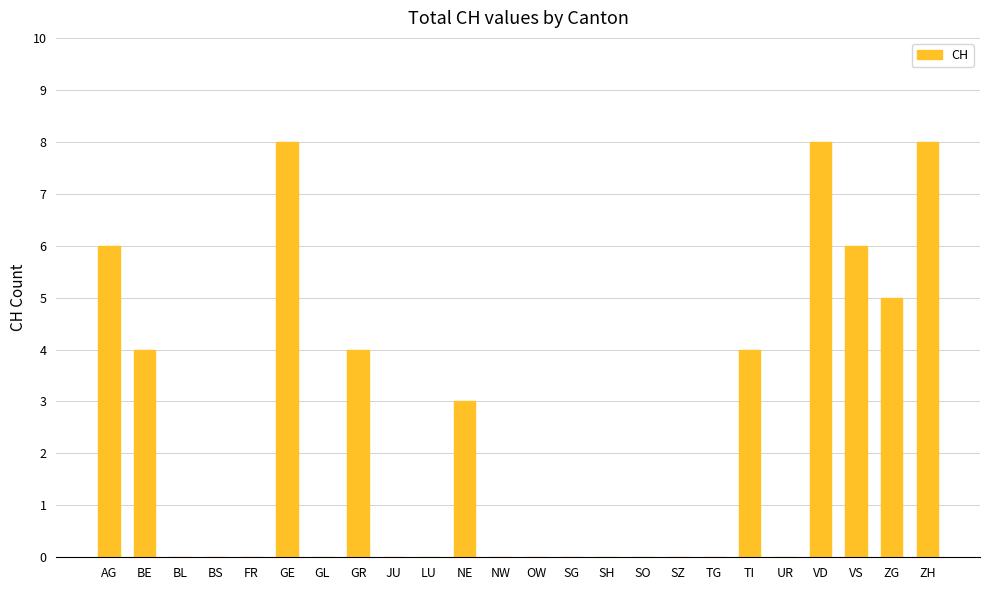

The chart shows a value of -4 at JU. True or false?

False